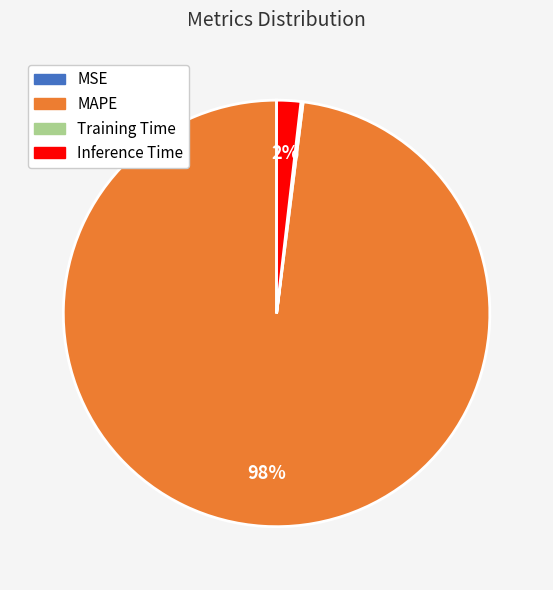

To the nearest percent, what is the average slice percentage?

25%